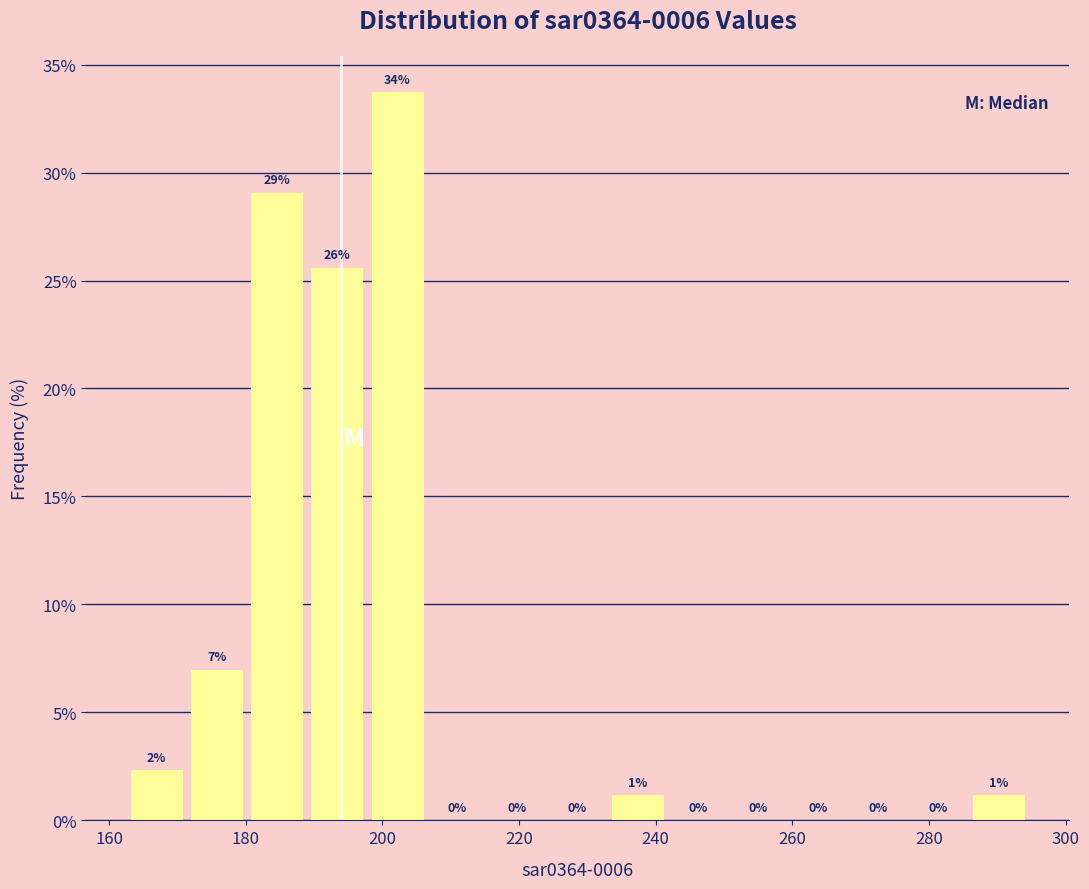

Which range on the x-axis has the tallest bar?

198 to 206